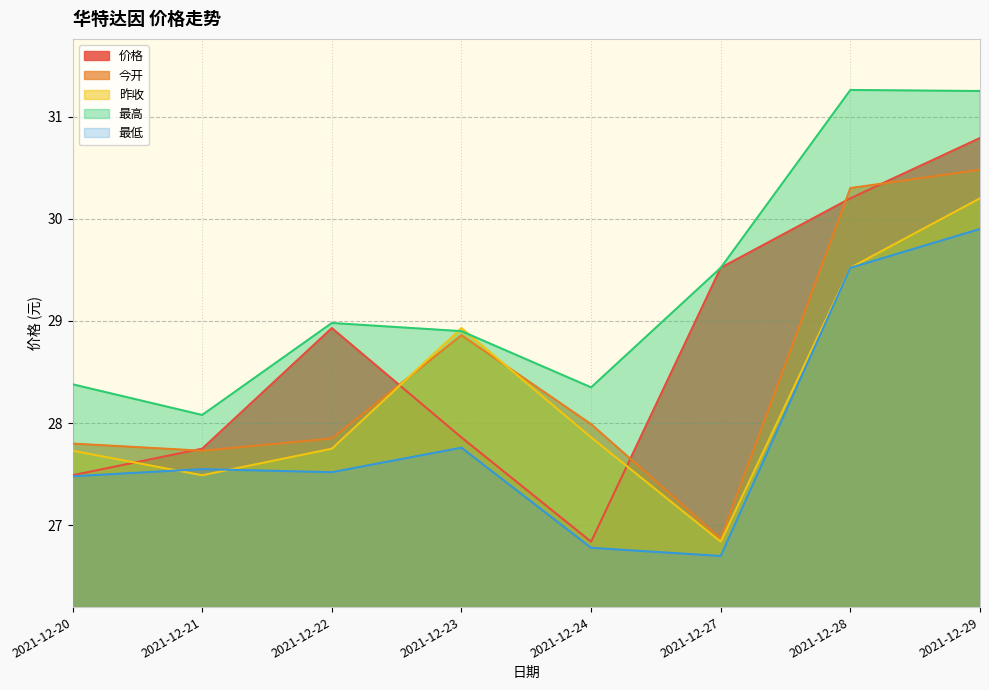

How many lines are shown in the chart?

5